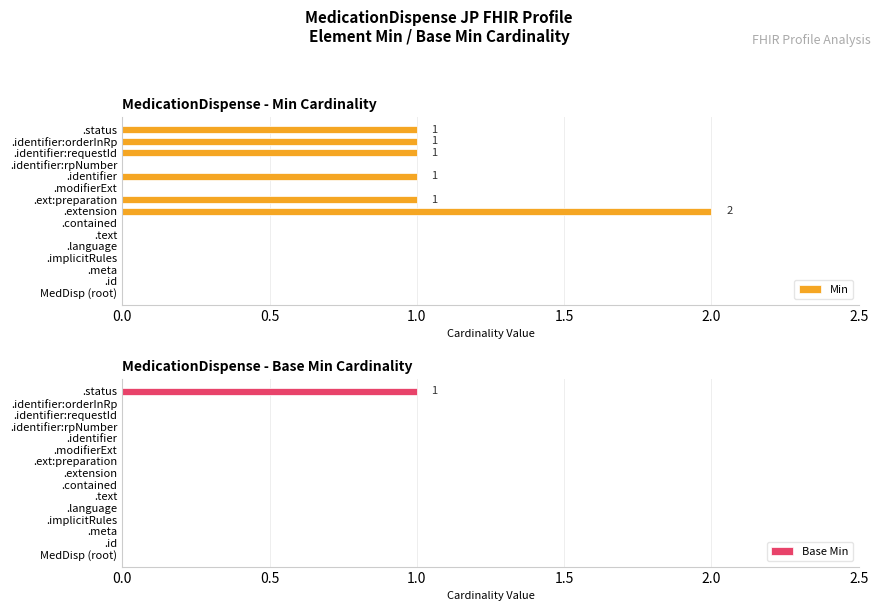

What are all the series names shown in the legend?

Min, Base Min